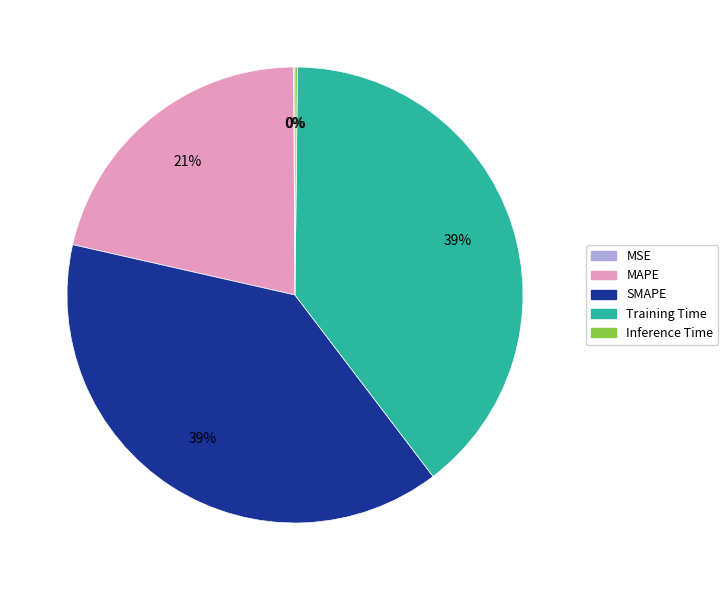

Which has a higher value, SMAPE or MAPE?

SMAPE